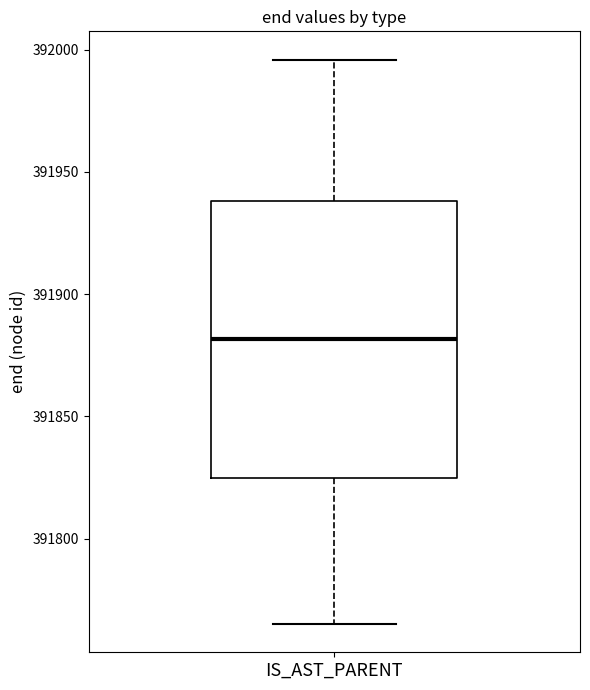

Read this box plot against the y-axis: the position of the median line, the range covered by the box, and the ends of both whiskers. The values are not printed on the chart, so give them approximately, as read against the axis.

median 391880, box 391825 to 391940, whiskers 391765 to 391995